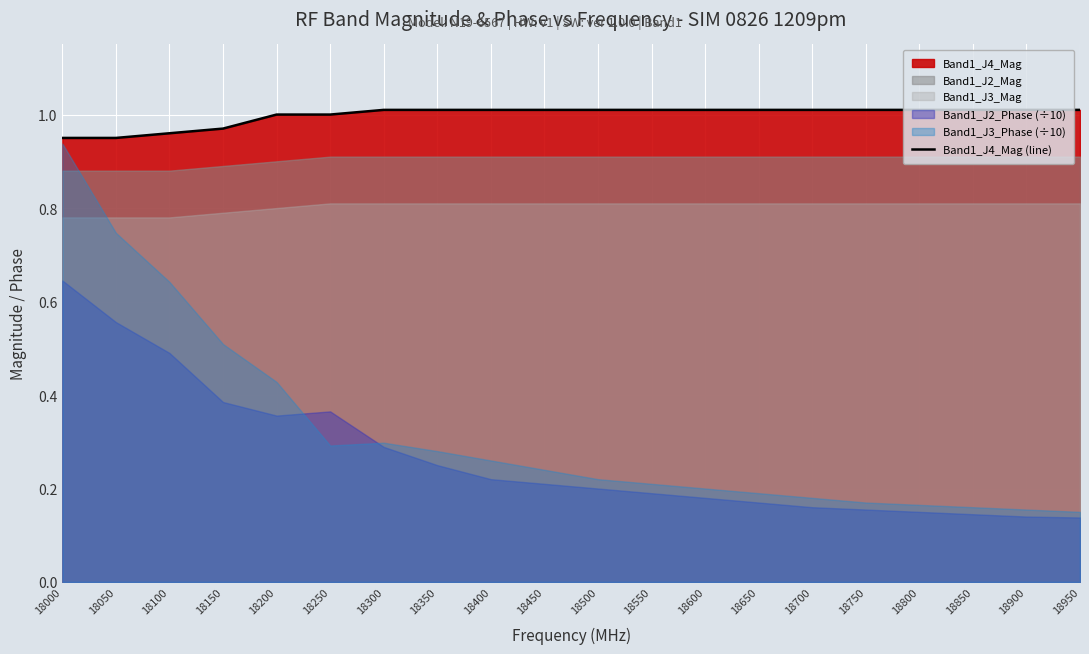

At which label is the value closest to 0?

18000